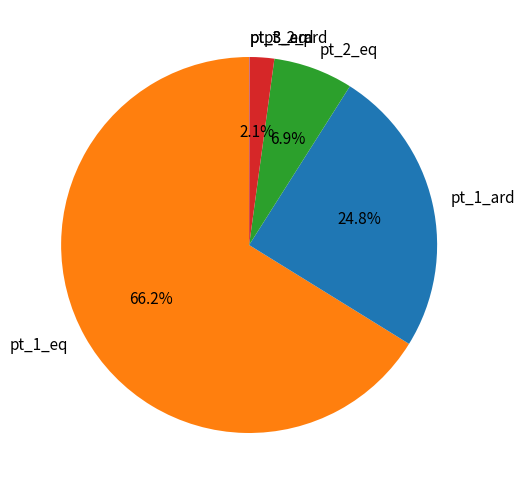

To the nearest percent, what is the difference between the largest and smallest slice percentages?

66%